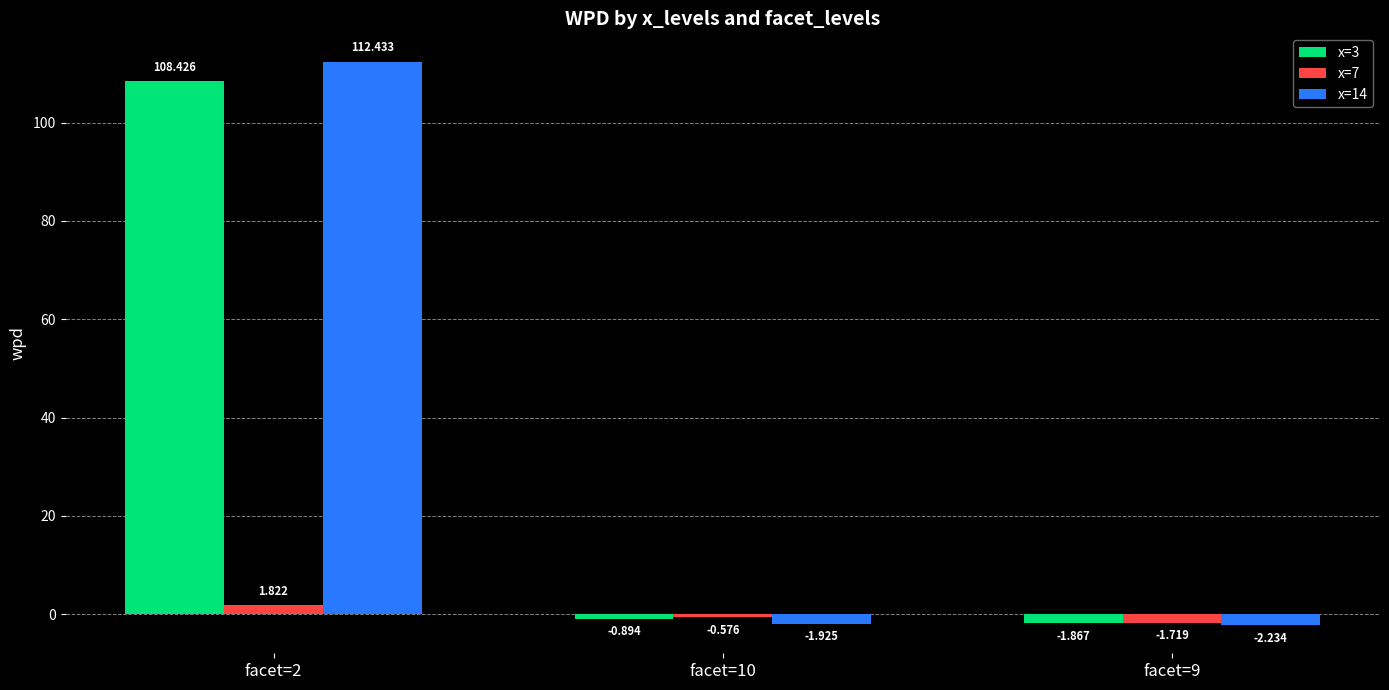

What is the difference between the highest and lowest values at facet=2?

110.6